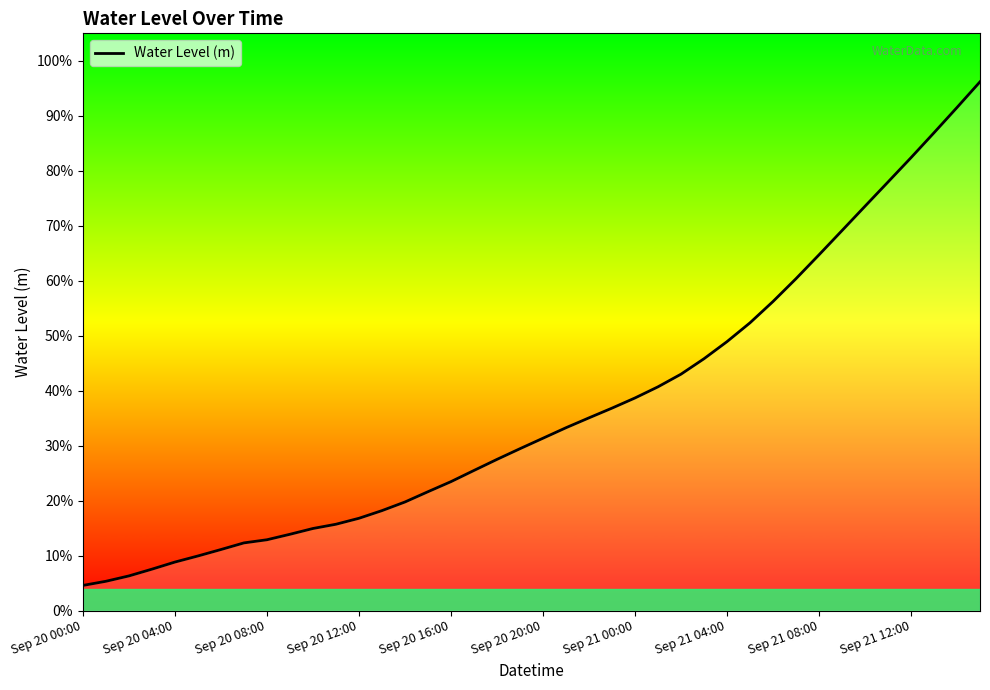

How many lines are shown in the chart?

1